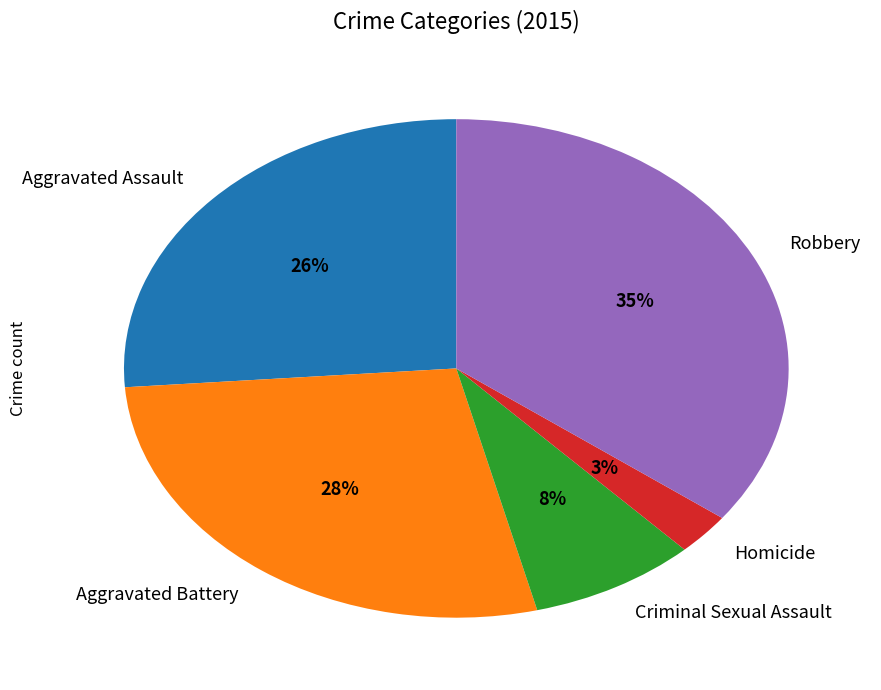

To the nearest percent, what is the average slice percentage?

20%